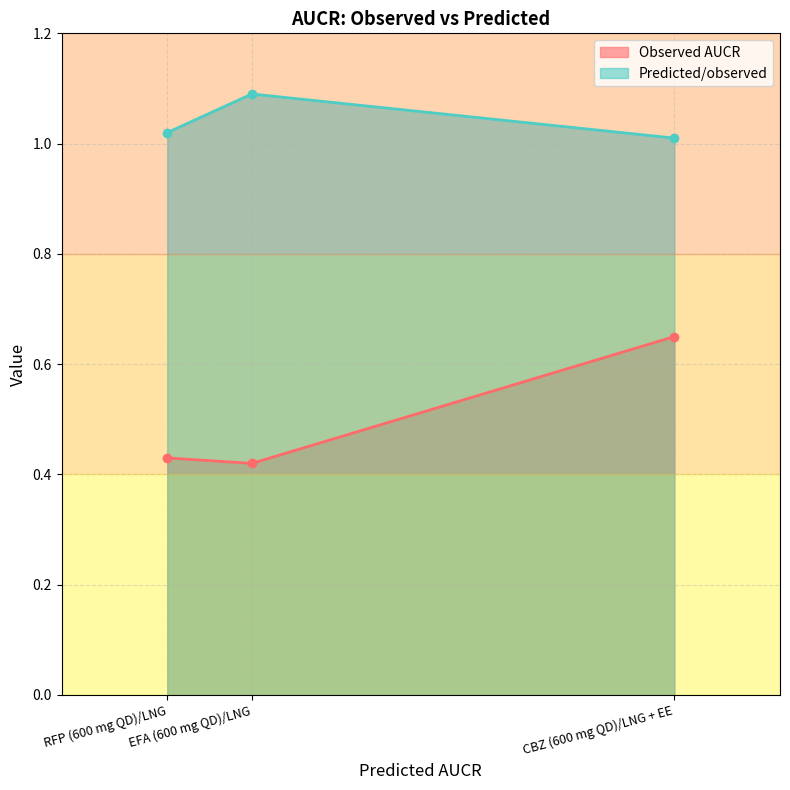

Count the Predicted/observed values in the range 1 to 2.

3